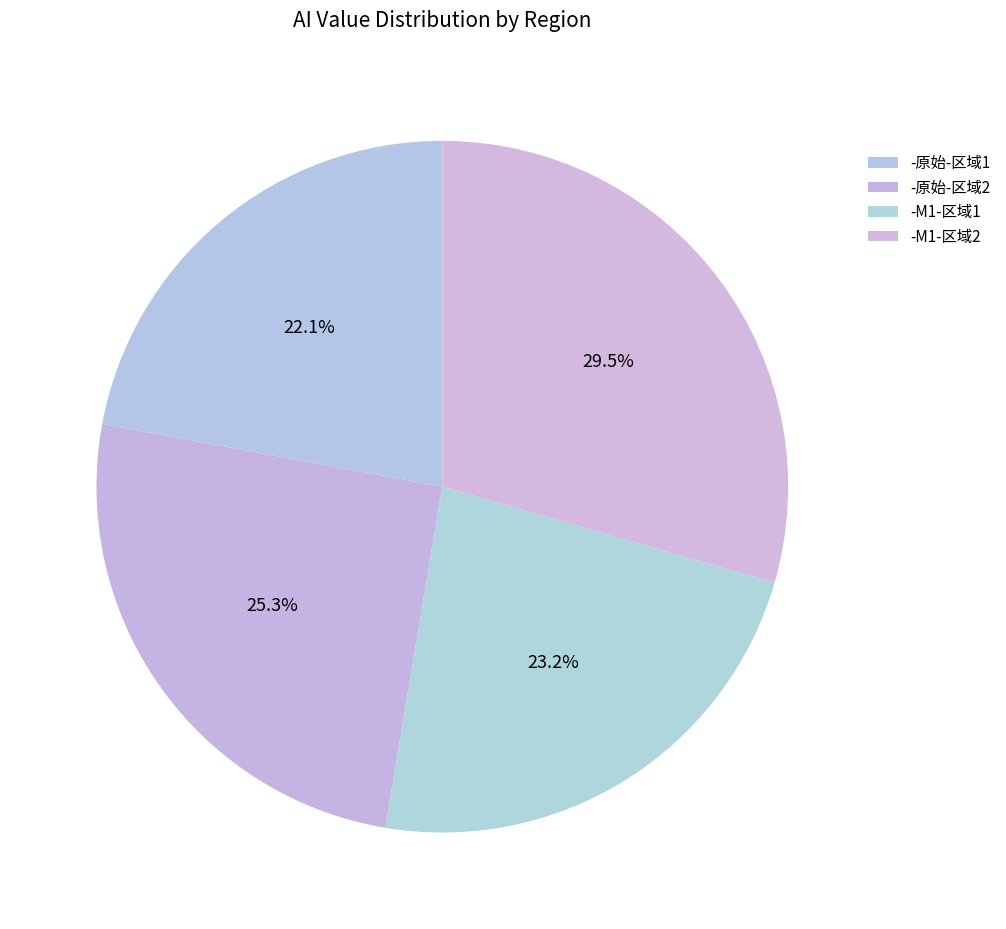

To the nearest percent, what portion does -原始-区域2 represent?

25%